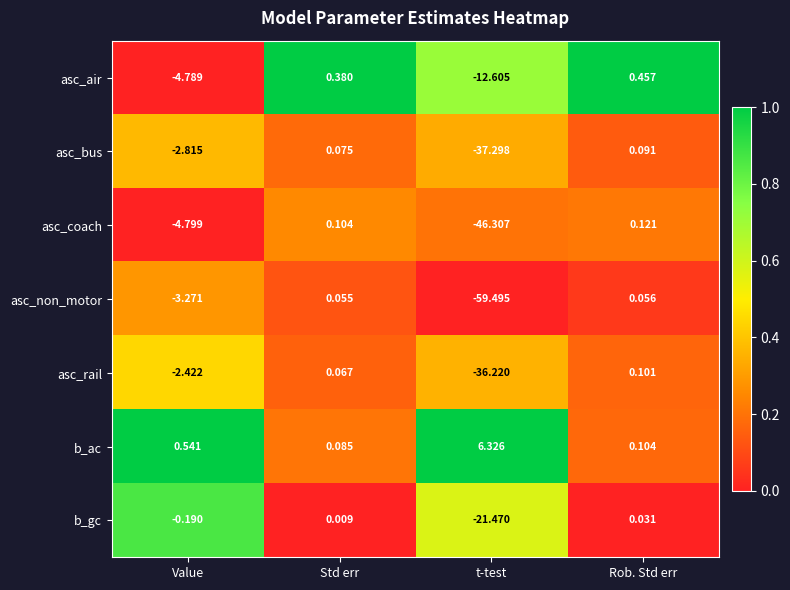

What is the difference between the highest and lowest values at t-test?

65.8